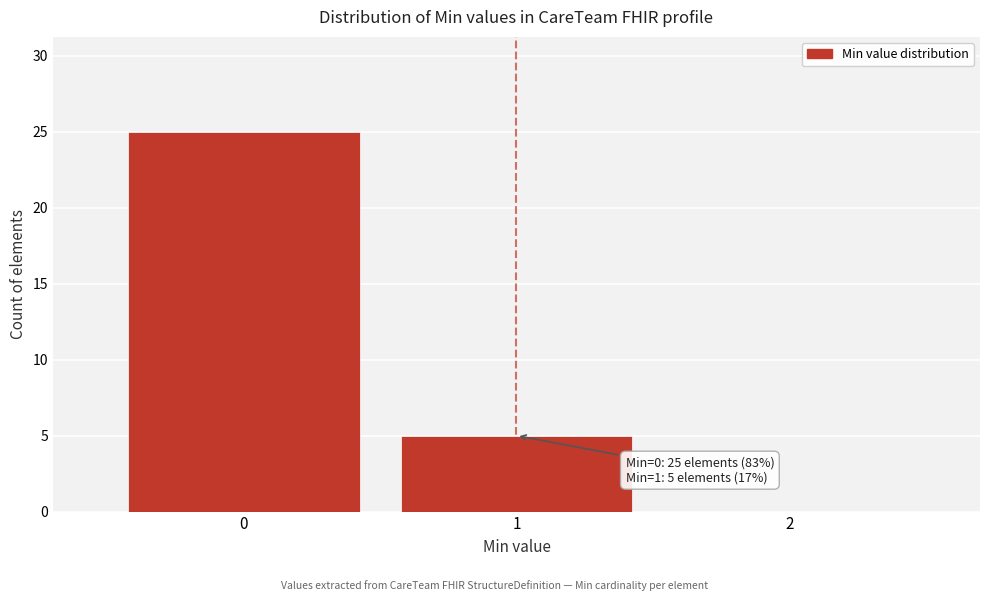

Over which range of the x-axis is the bar tallest?

-0.5 to 0.5